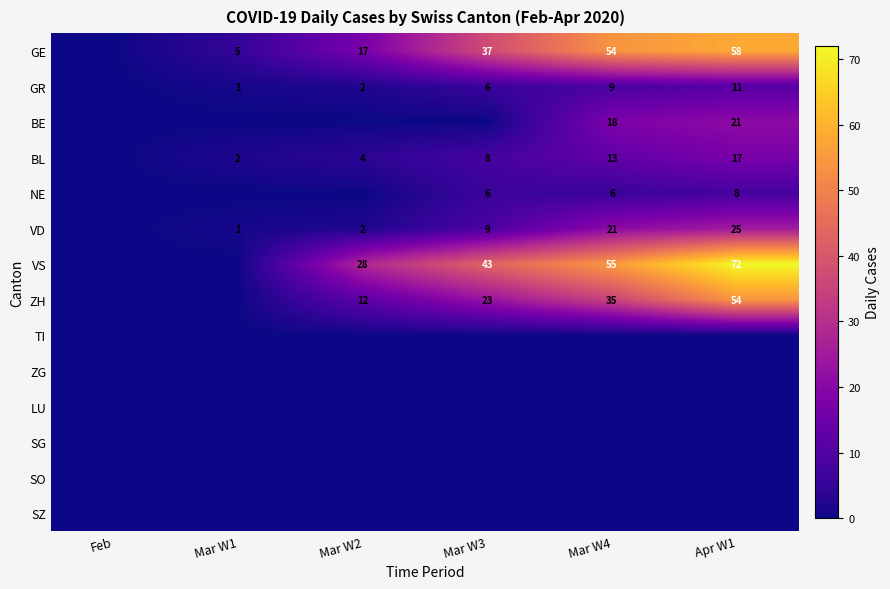

Is it true that VD equals 9 at Mar W3?

True